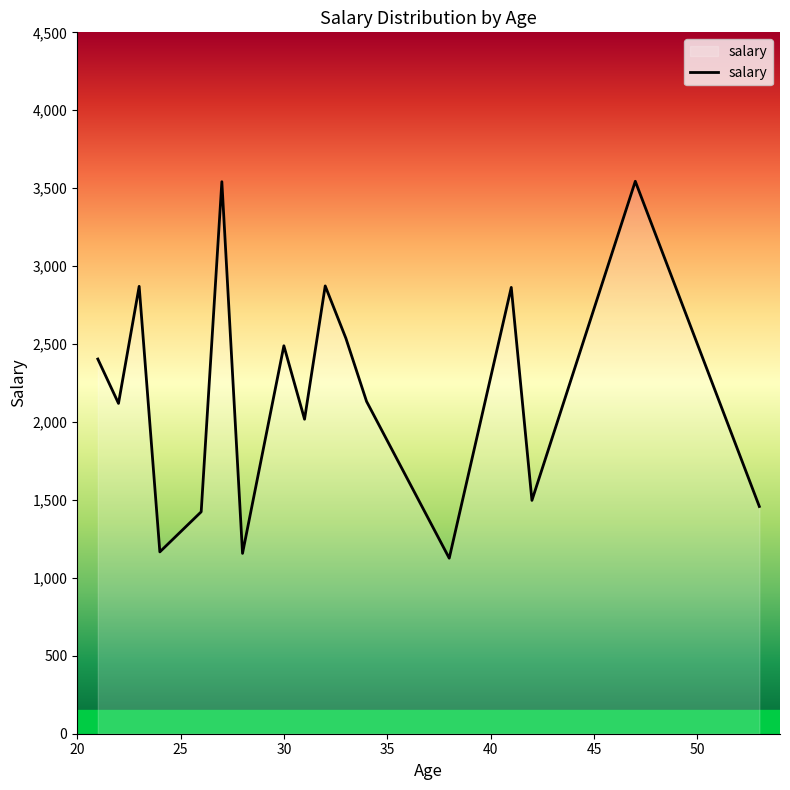

What is the maximum value shown in the chart?

3544.3